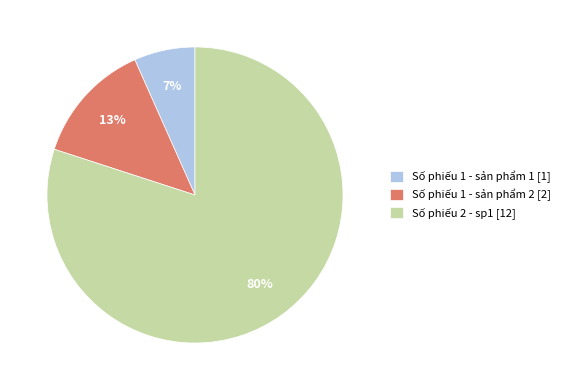

Is it true that Số phiếu 1 - sản phẩm 1 is 7% of the pie?

True